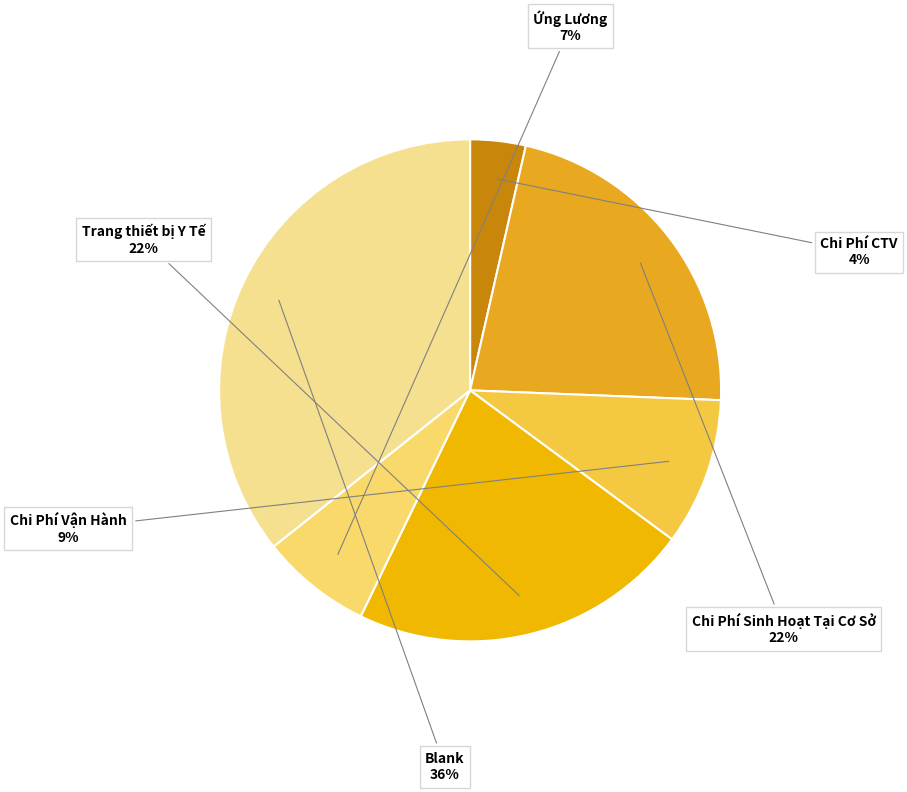

Rank the categories by value from highest to lowest.

Blank, Chi Phí Sinh Hoạt Tại Cơ Sở, Trang thiết bị Y Tế, Chi Phí Vận Hành, Ứng Lương, Chi Phí CTV